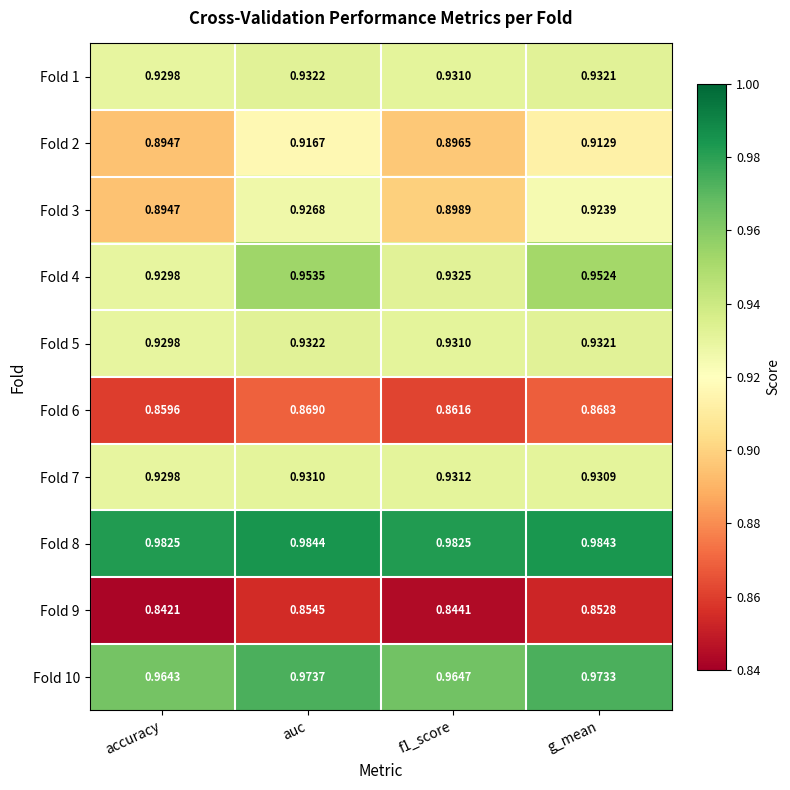

At which category is the sum across all series the highest?

auc